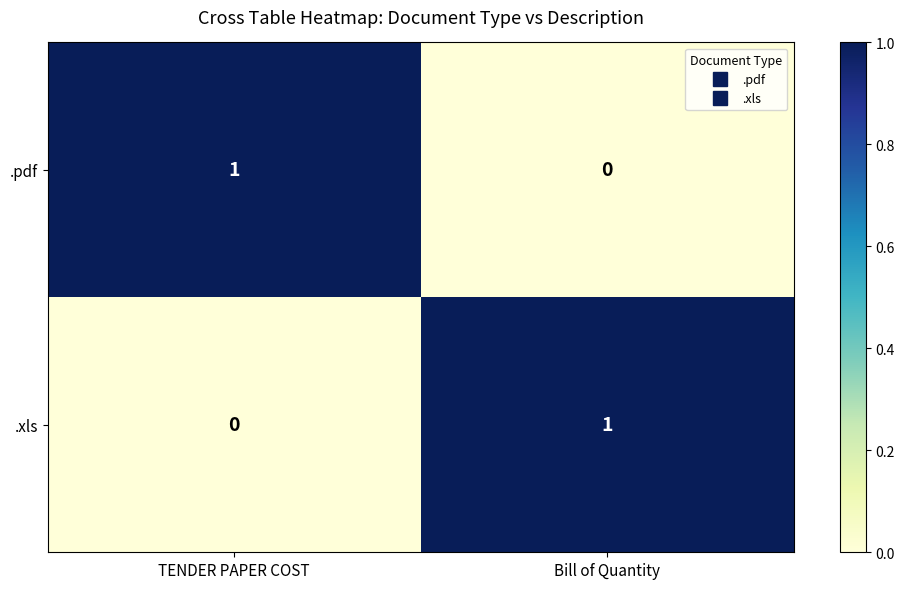

Rank the categories by .xls value from lowest to highest.

TENDER PAPER COST, Bill of Quantity